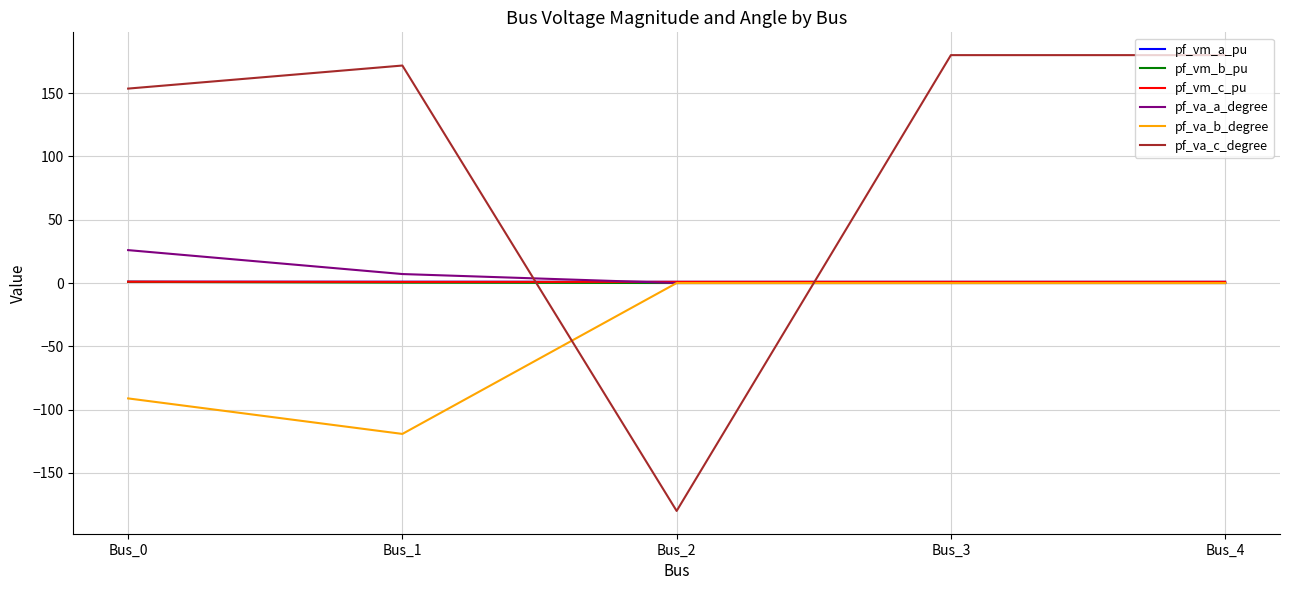

What is the lowest value of the pf_va_b_degree series?

-119.2